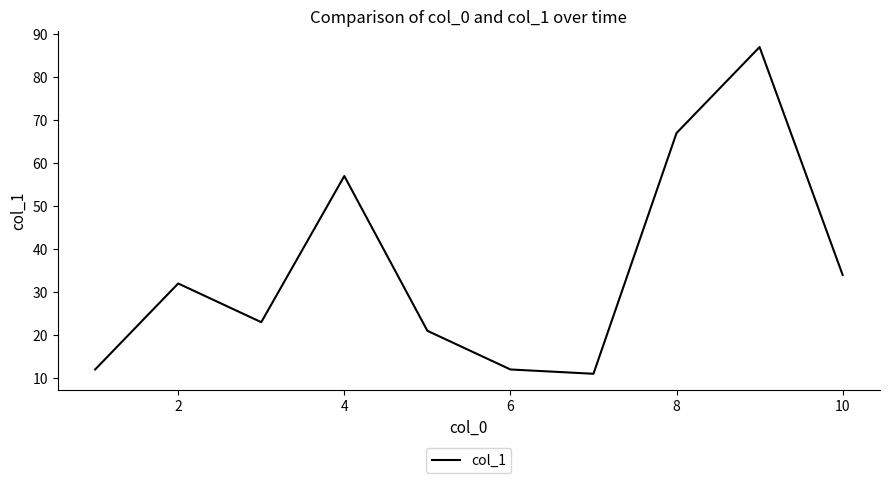

How many distinct data groups are displayed?

1